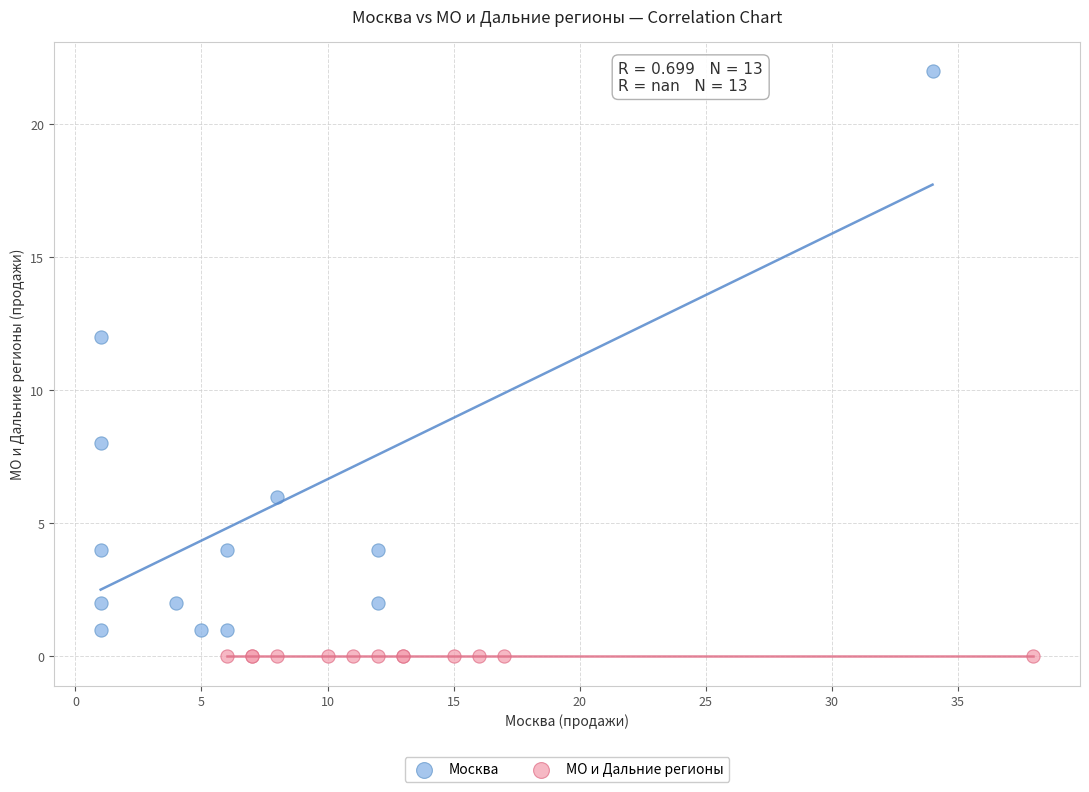

Which series contains the lowest Y value?

МО и Дальние регионы